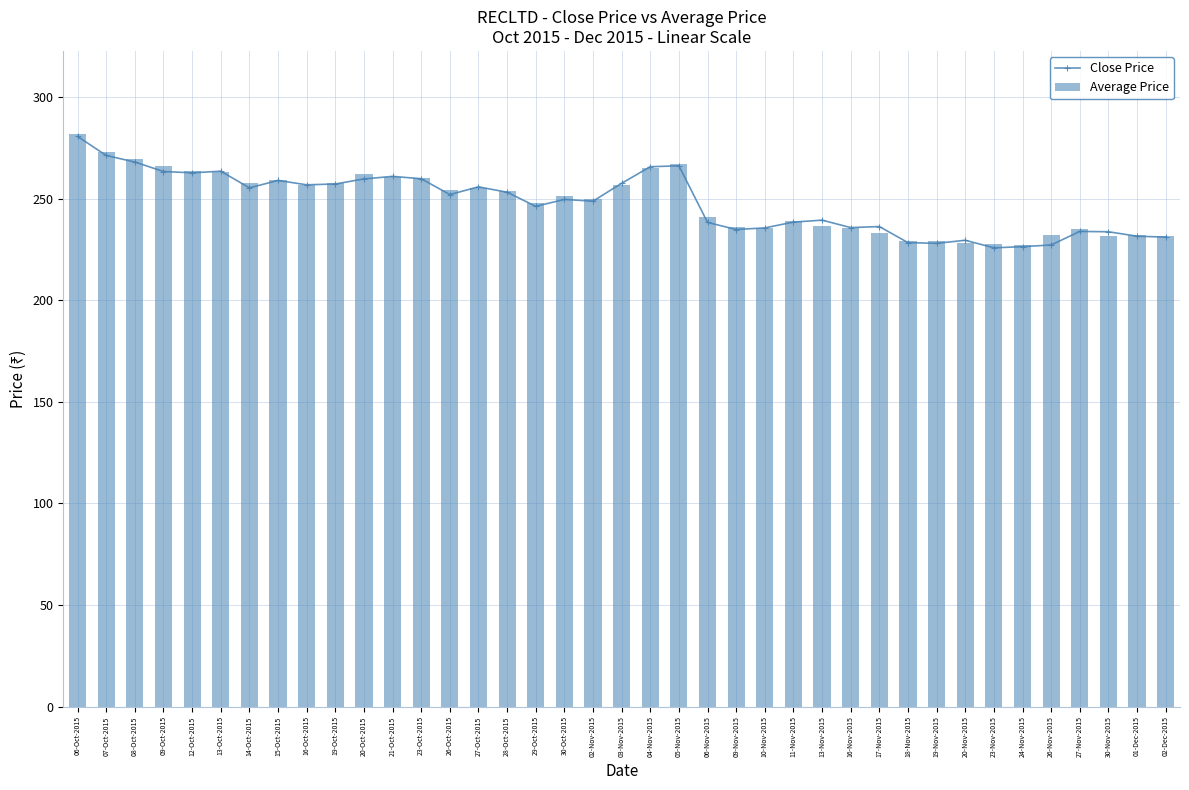

What is the difference between the highest and lowest values at 19-Oct-2015?

0.4